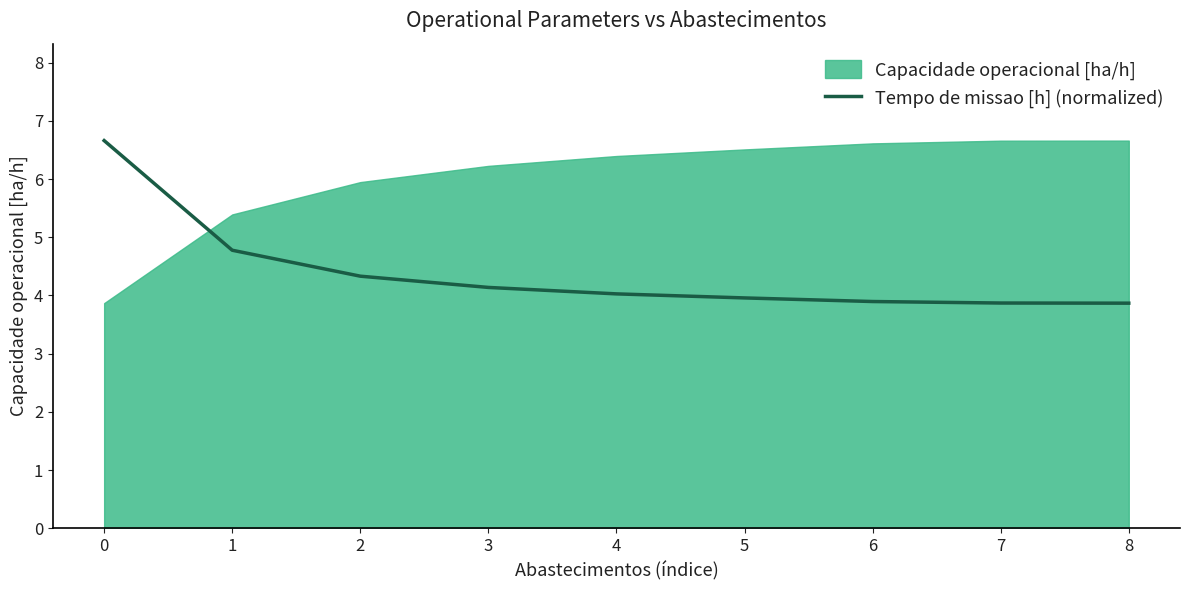

What is the maximum value shown in the chart?

6.7